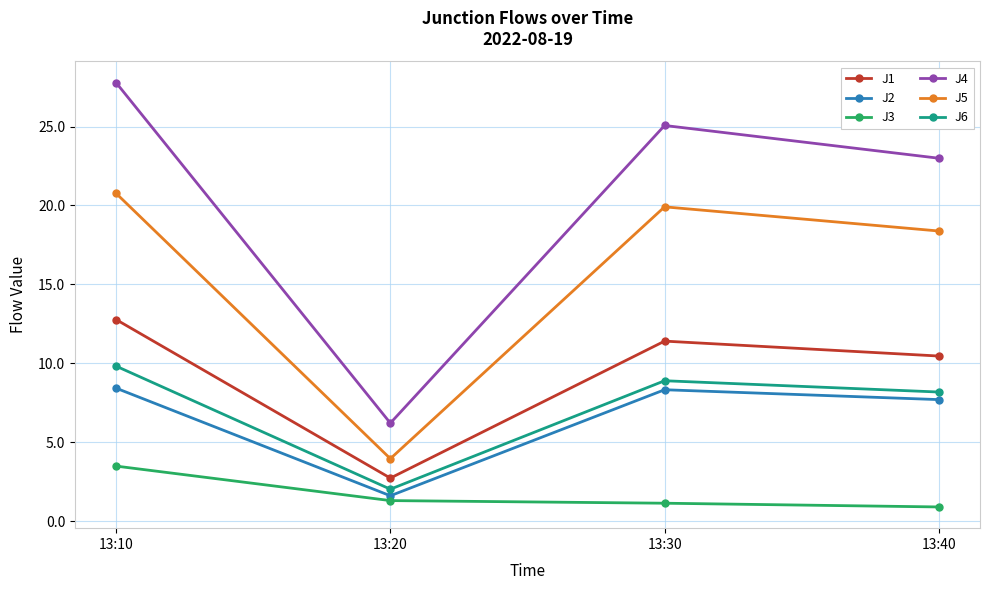

What is the highest value of the J4 series?

27.8